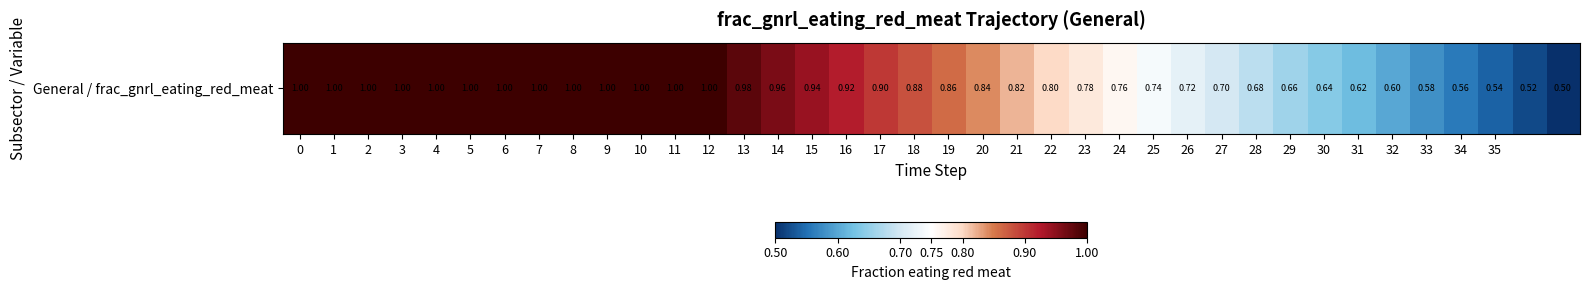

List the labels in order of value, smallest first.

37, 36, 35, 34, 33, 32, 31, 30, 29, 28, 27, 26, 25, 24, 23, 22, 21, 20, 19, 18, 17, 16, 15, 14, 13, 0, 1, 2, 3, 4, 5, 6, 7, 8, 9, 10, 11, 12